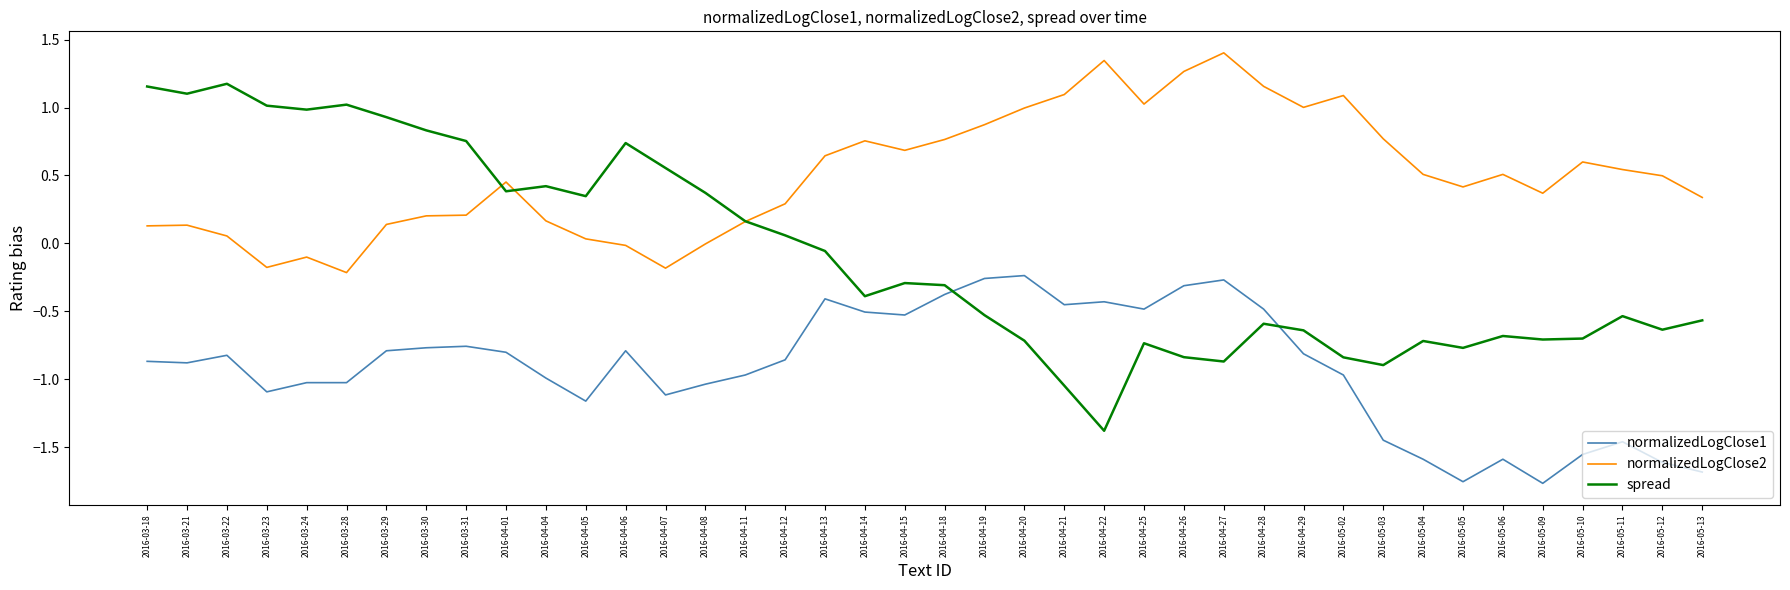

Between 2016-03-29 and 2016-05-04, which series saw the biggest shift?

spread